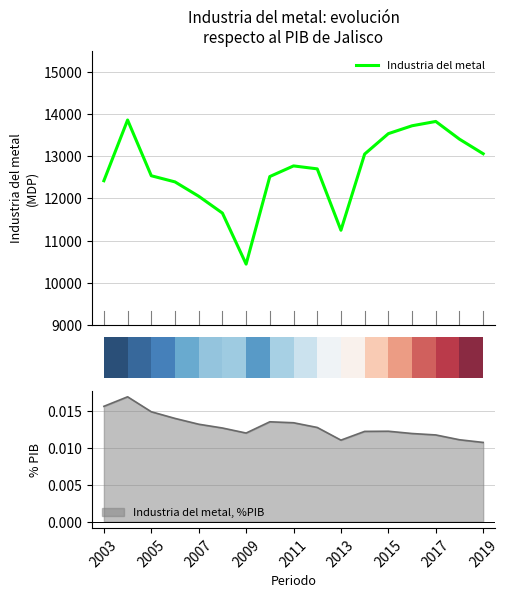

What is the change in value from 2003 to 2015?

+1114.4